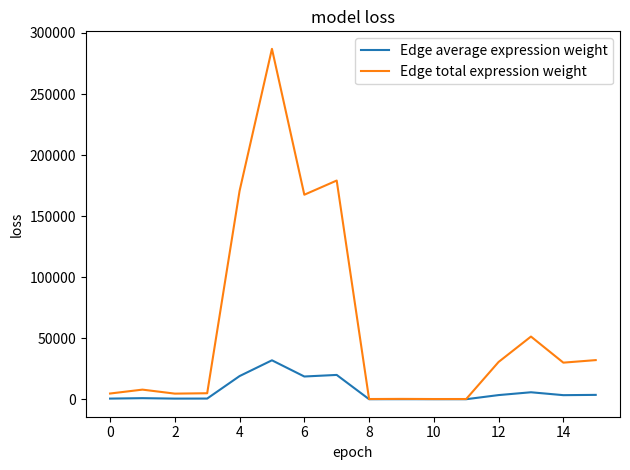

Which series has the largest total across all categories?

Edge total expression weight